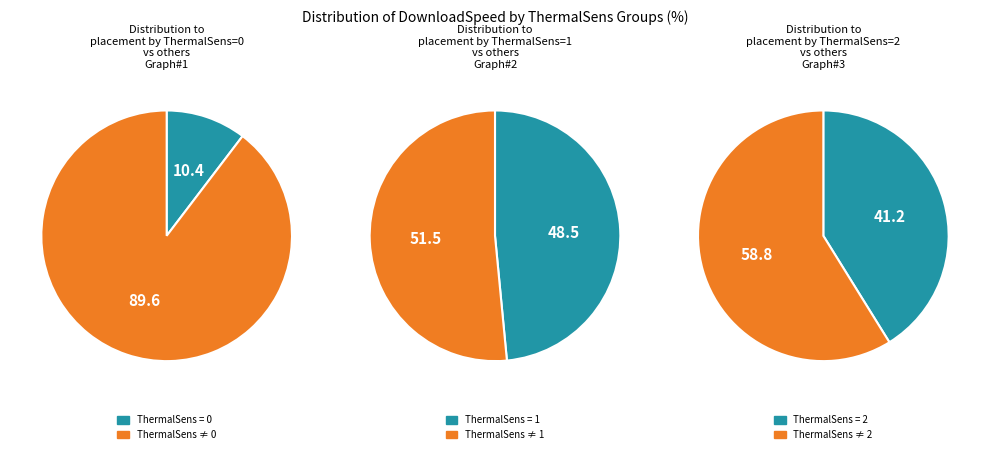

To the nearest percent, what portion does 0 represent?

10%